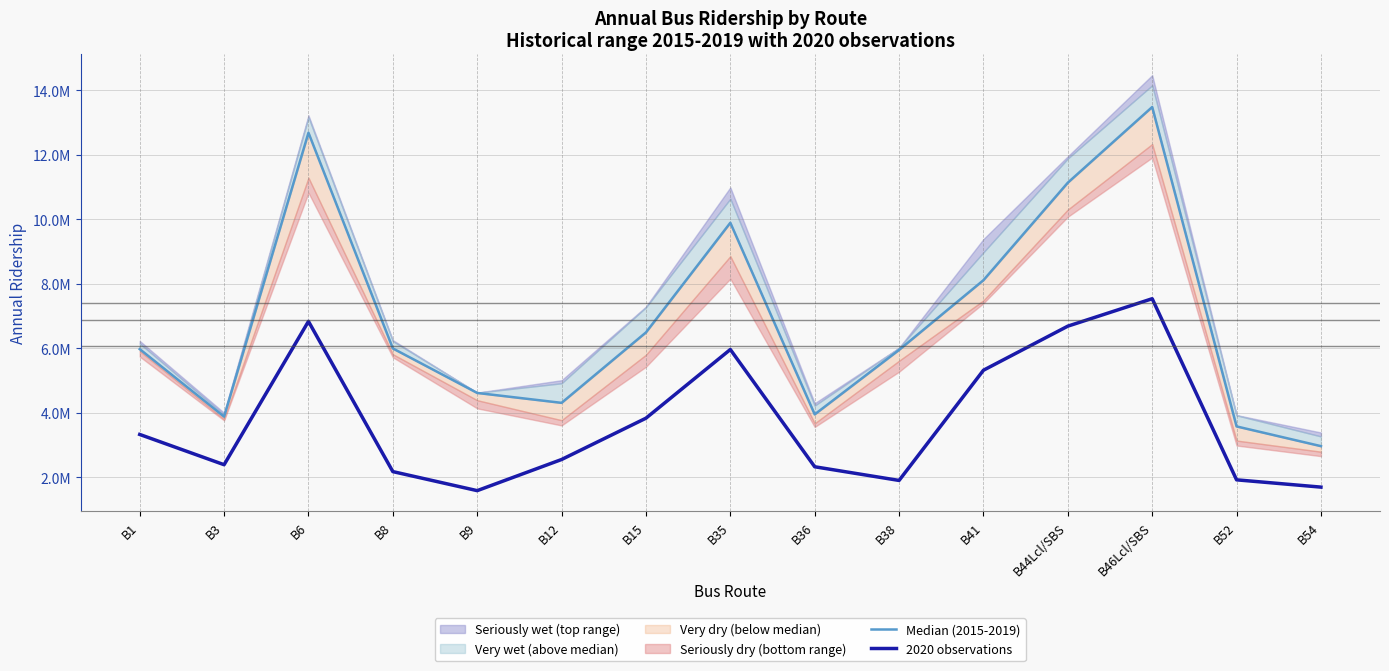

Does the chart have visible grid lines?

Yes